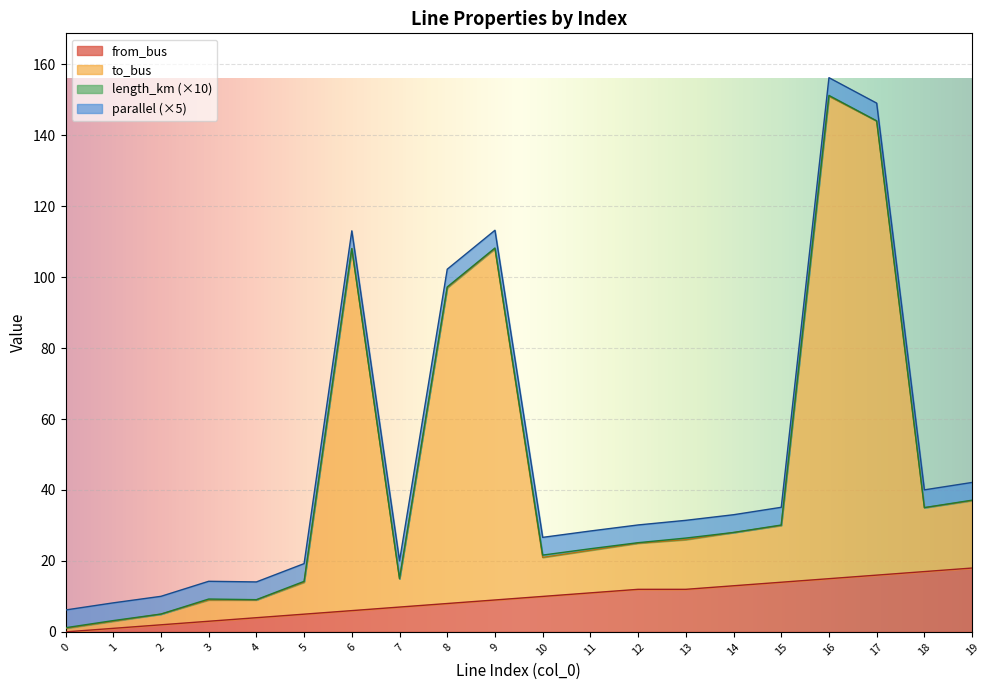

Count the number of categories in the chart.

20